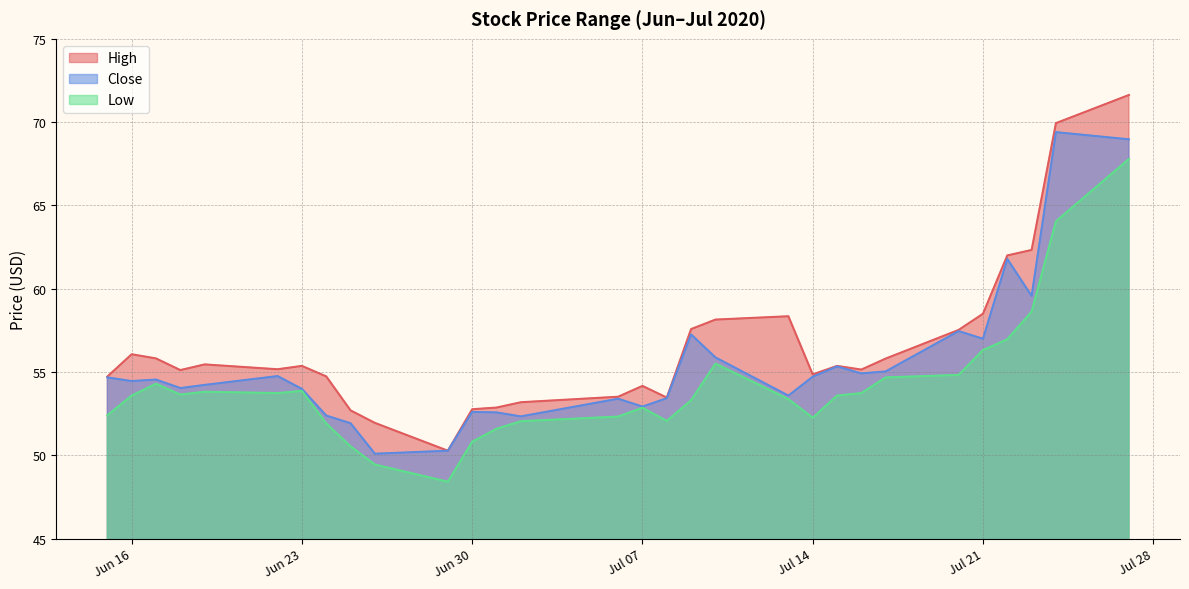

Read the Low value at 16-07-2020.

53.7